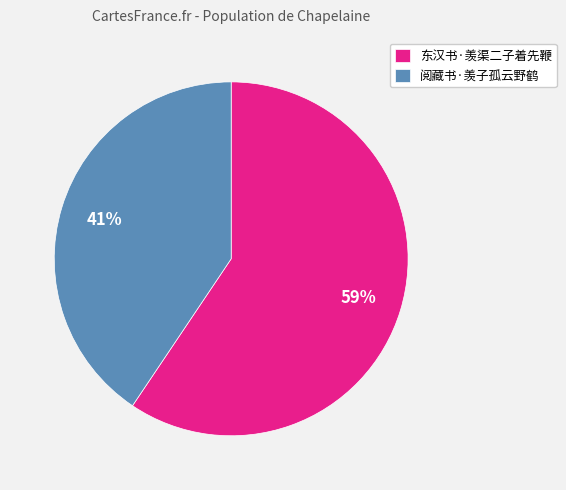

Is the sum of 阅藏书·羡子孤云野鹤 and 东汉书·羡渠二子着先鞭 greater than half?

Yes